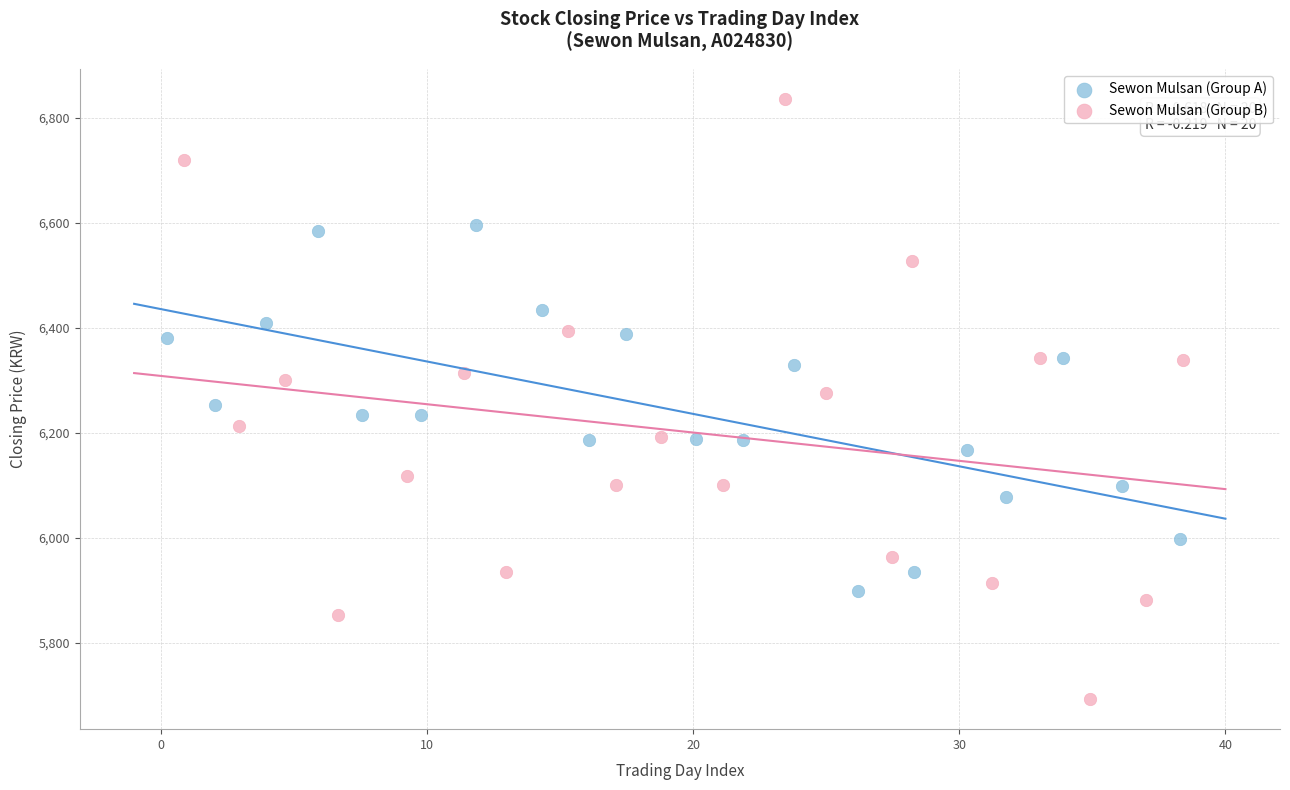

Which series has the widest spread of Y values?

Sewon Mulsan (Group B)